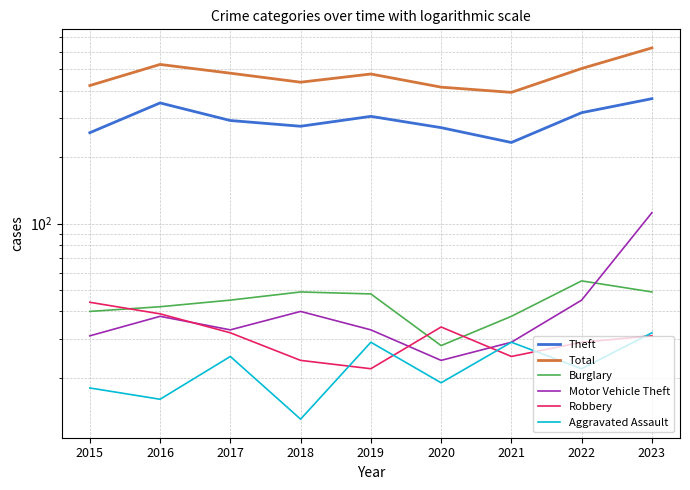

Is the value of Burglary at 2019 greater than the value of Theft at 2023?

No